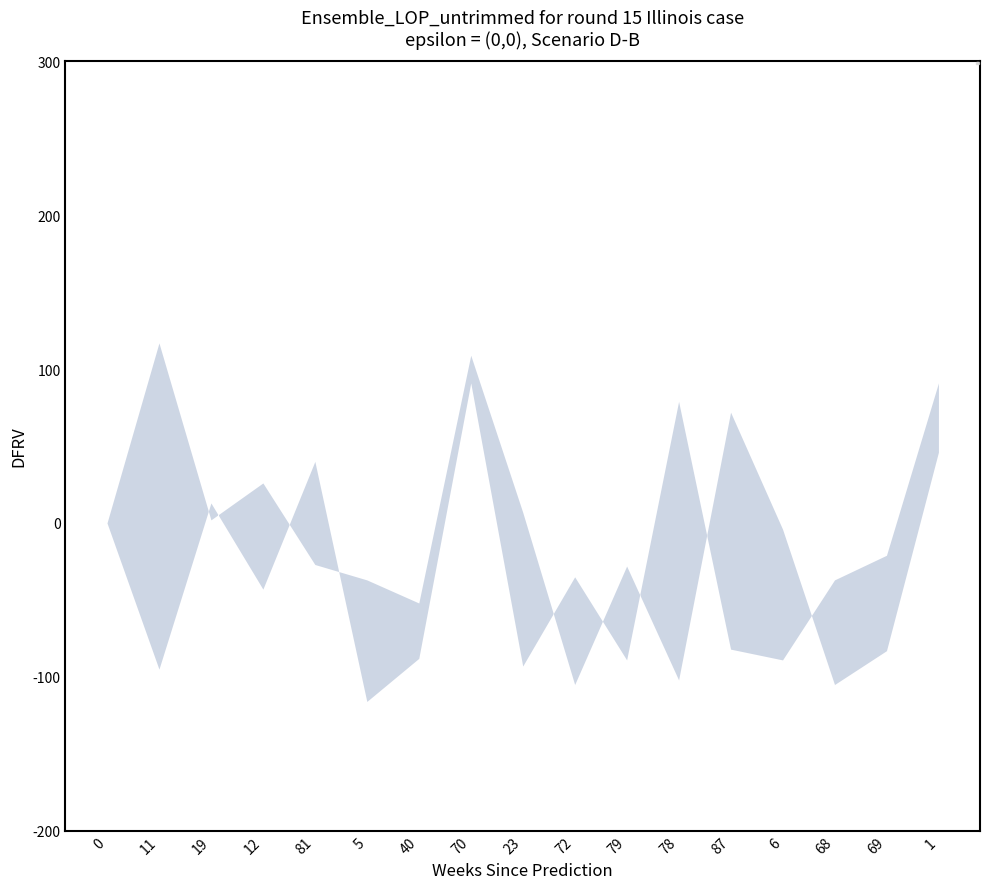

Is it true that lower equals -43 at 12?

True